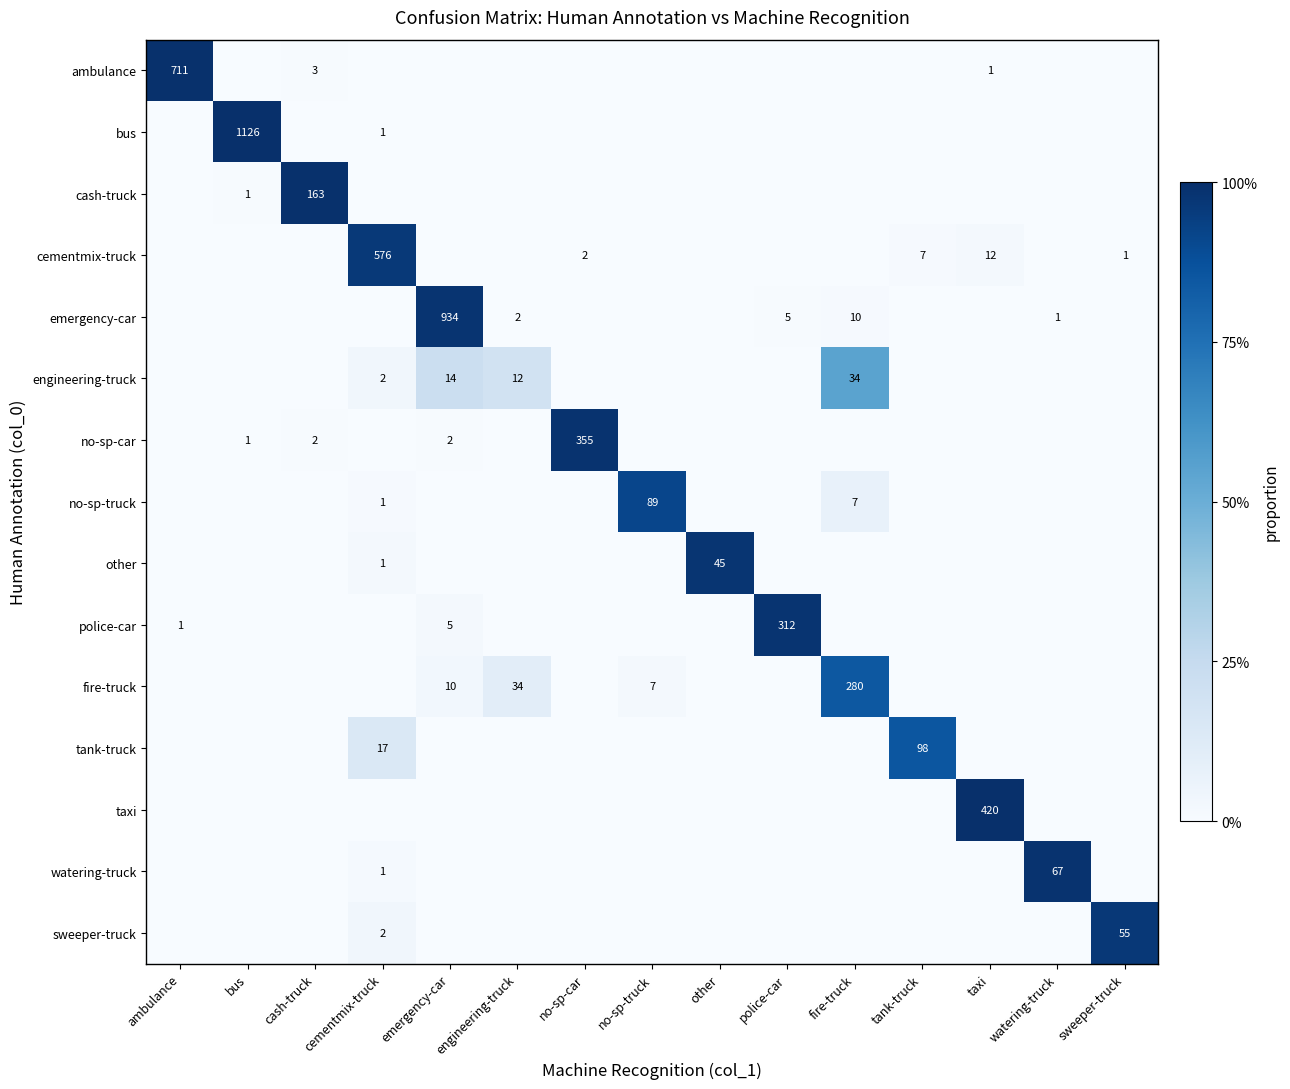

Count the number of categories in the chart.

15